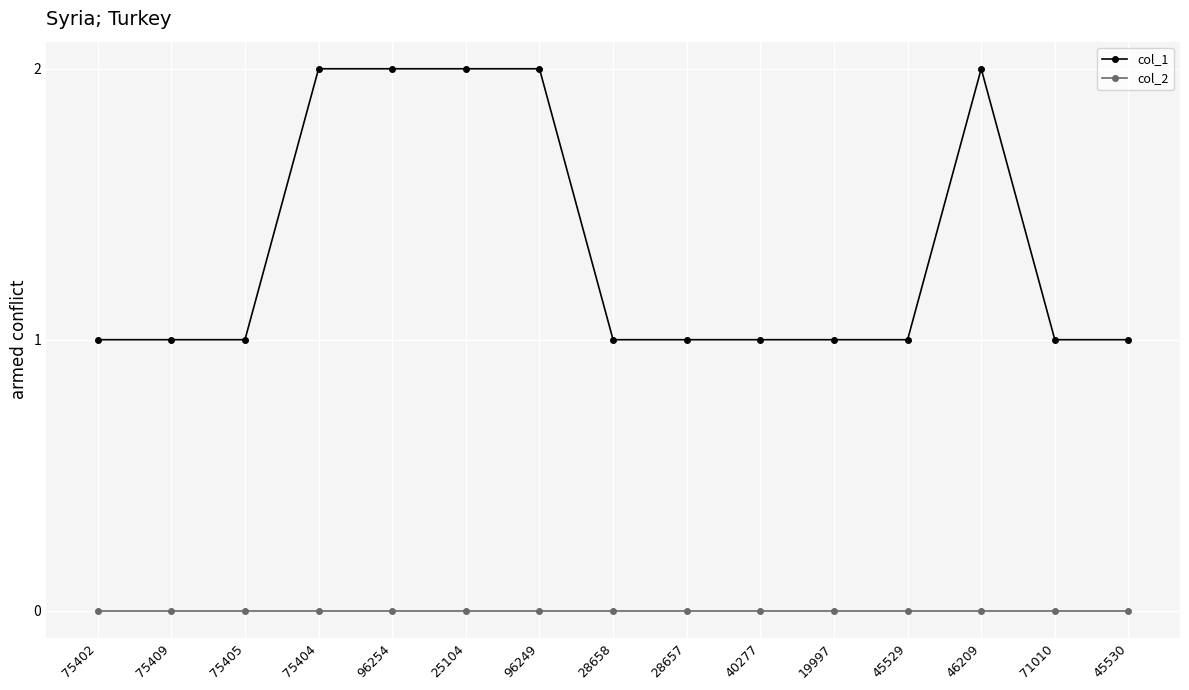

How many lines are shown in the chart?

2